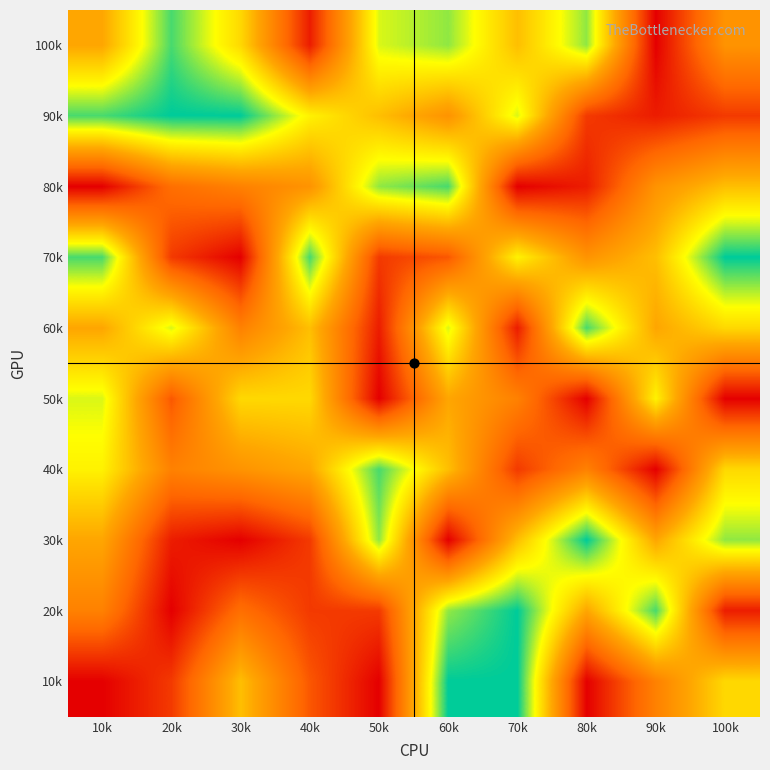

Which has a higher value, 30k or 20k?

20k